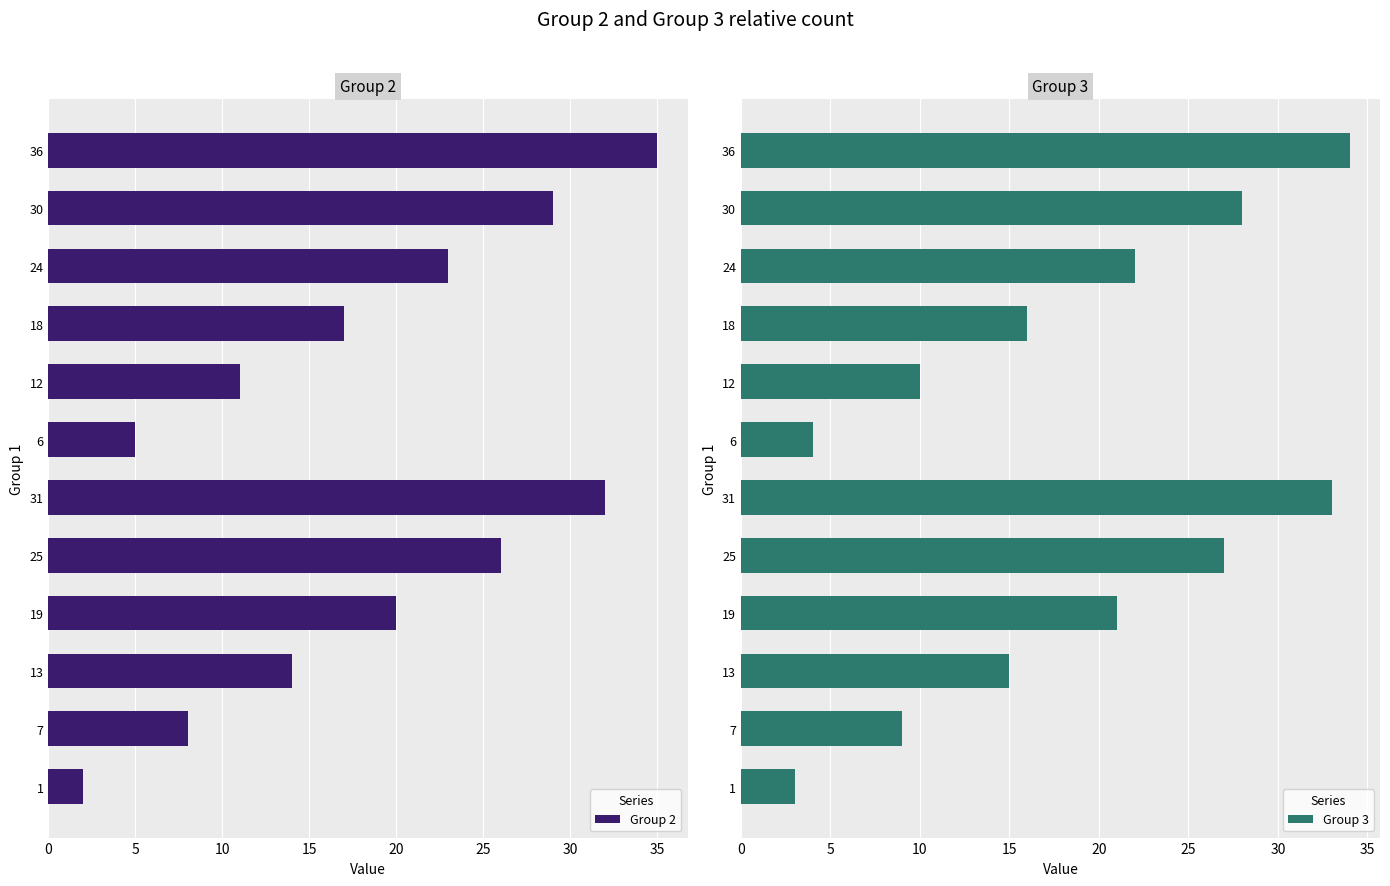

At which label is Group 3 closest to 18?

18